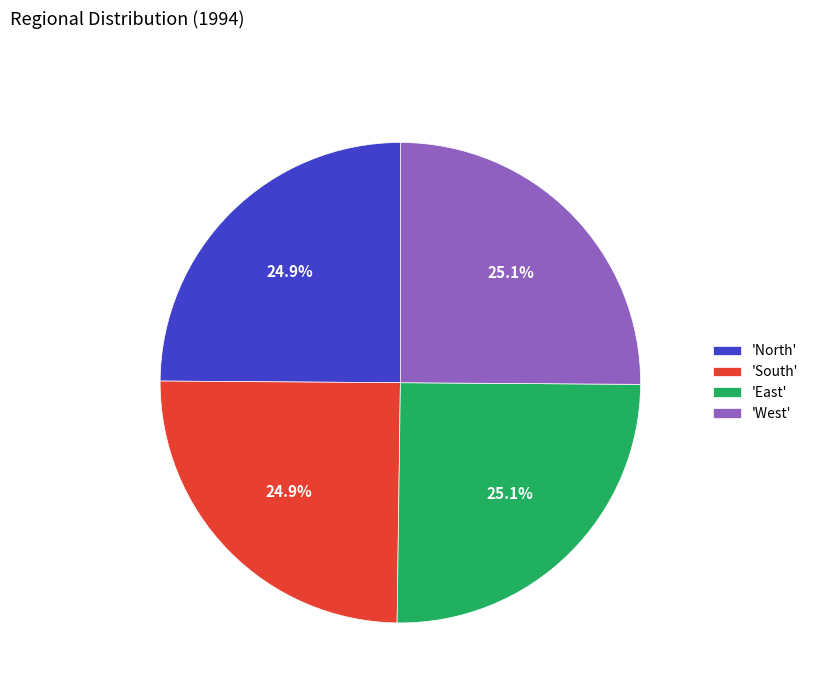

Approximately how many times larger is the value at 'East' compared to 'West'?

1.0